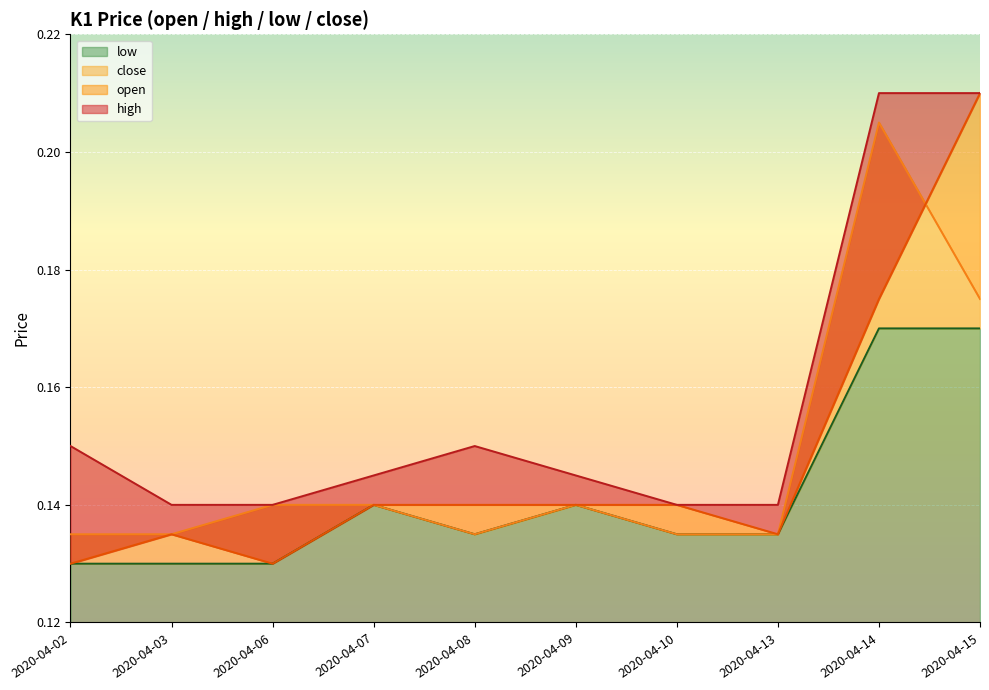

What is the minimum value shown in the chart?

0.1